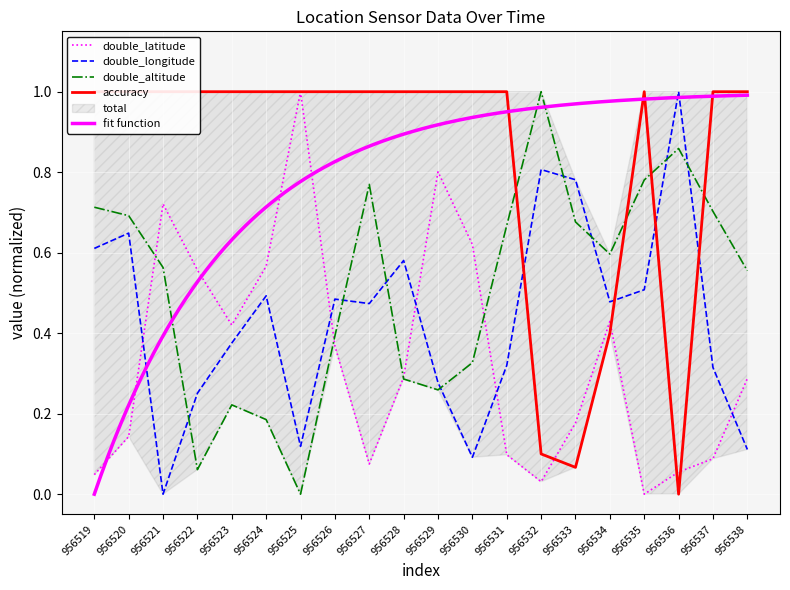

At which label does accuracy reach its minimum?

956536